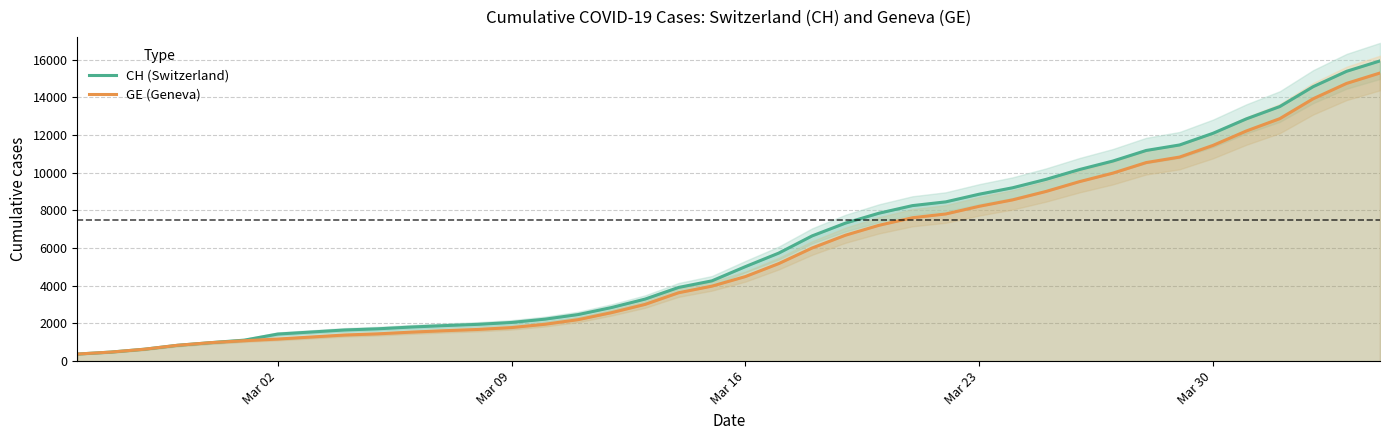

The value of GE (Geneva) at Mar 16 is 1526. True or false?

False